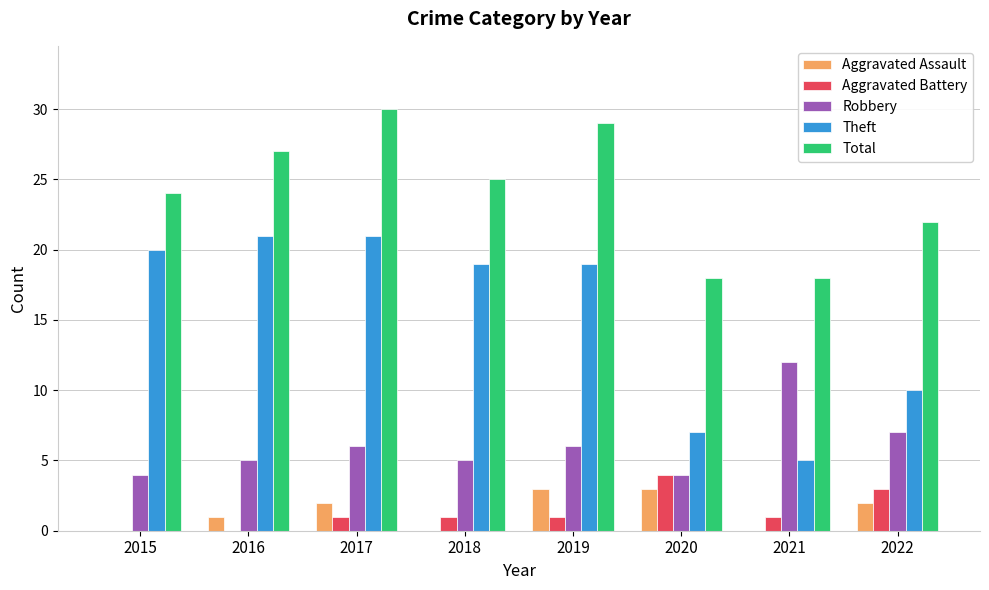

Which series has the largest total across all categories?

Total